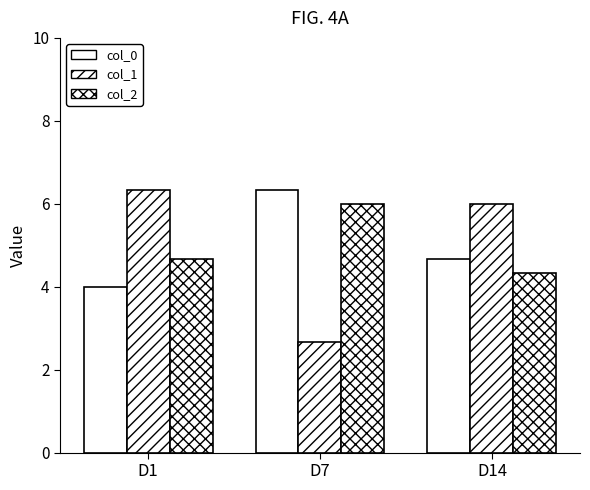

Count the number of data series in this chart.

3